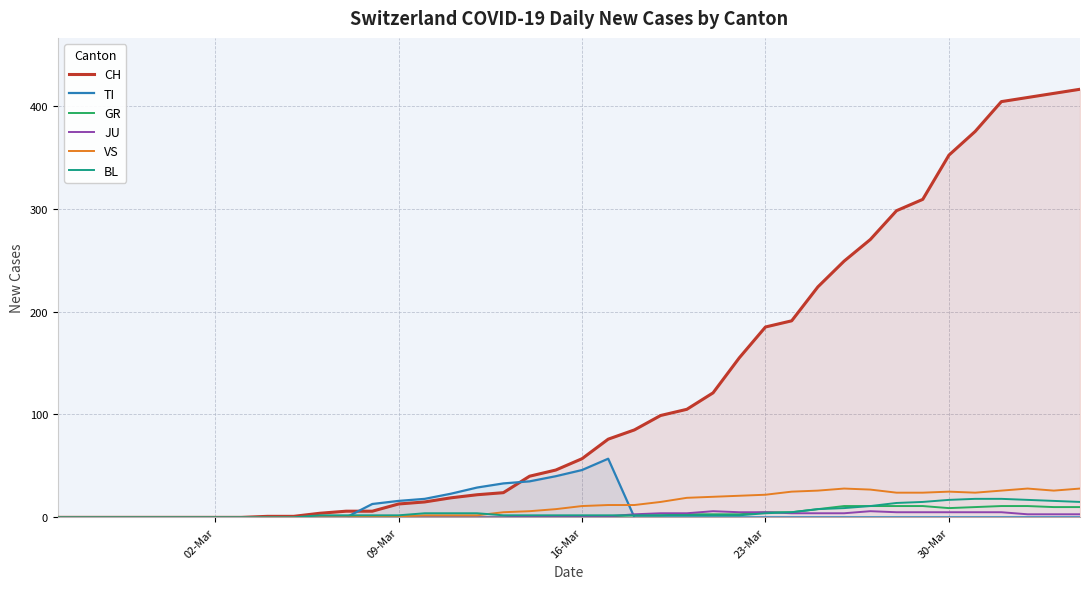

How many values in the VS series are below 11?

20